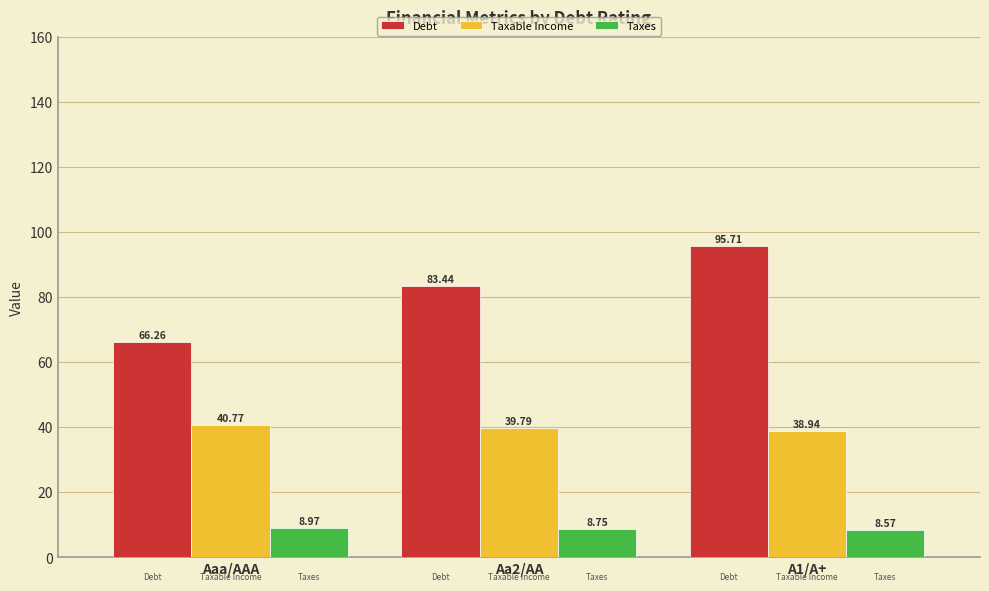

List the labels in order of Taxable Income value, smallest first.

A1/A+, Aa2/AA, Aaa/AAA